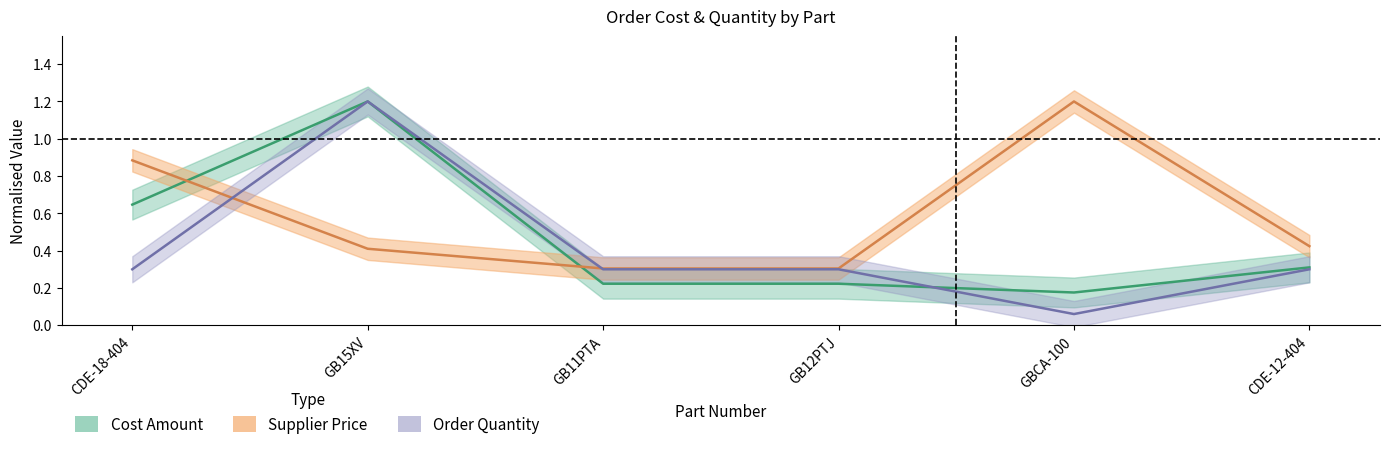

How many lines are shown in the chart?

3